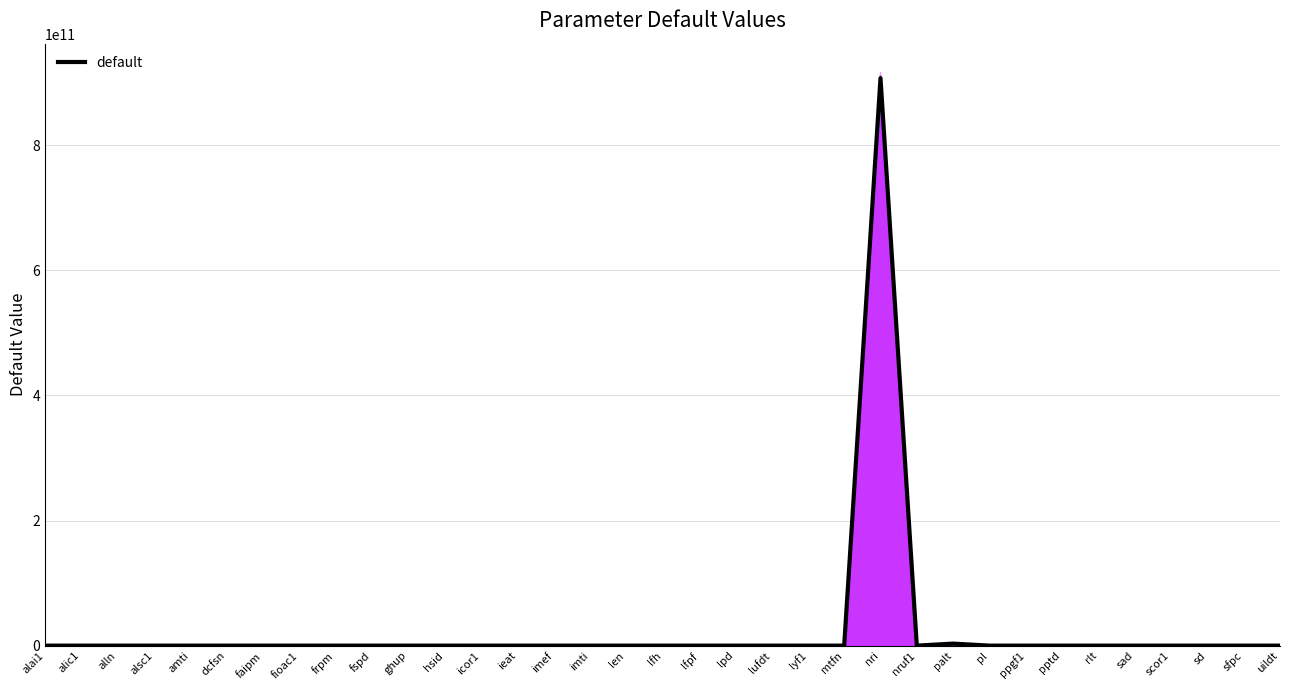

How many values exceed 3?

18